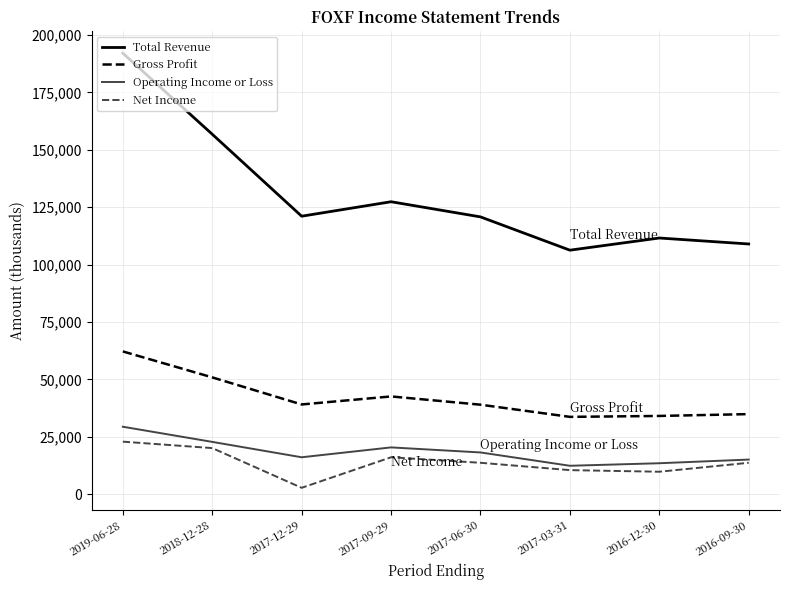

What is the sum of the Total Revenue values at 2017-09-29 and 2016-09-30?

236400